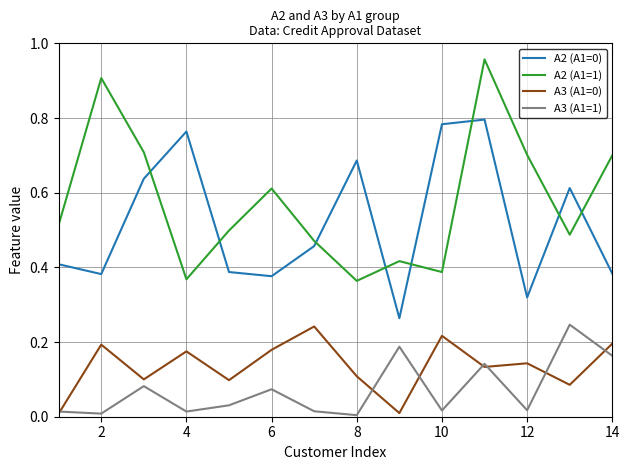

True or false: A3 (A1=1) and A3 (A1=0) intersect in this chart.

True